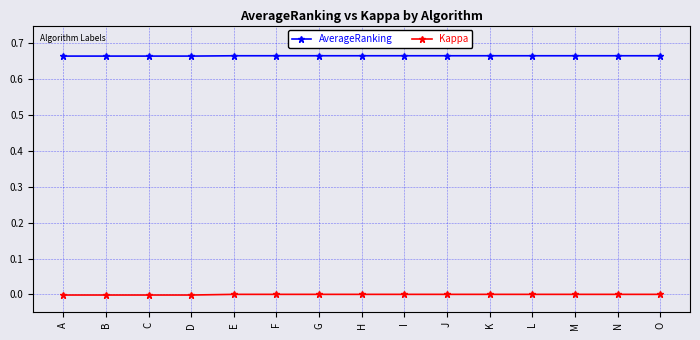

What is the sum of all AverageRanking values?

10.0